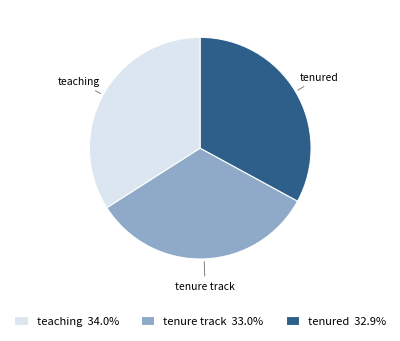

Do tenure track 33.0% and teaching 34.0% together represent more than half of the pie?

Yes